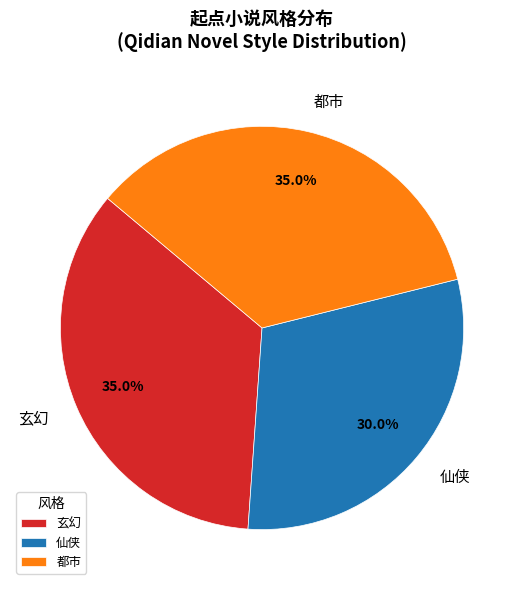

To the nearest percent, what portion does 玄幻 represent?

35%